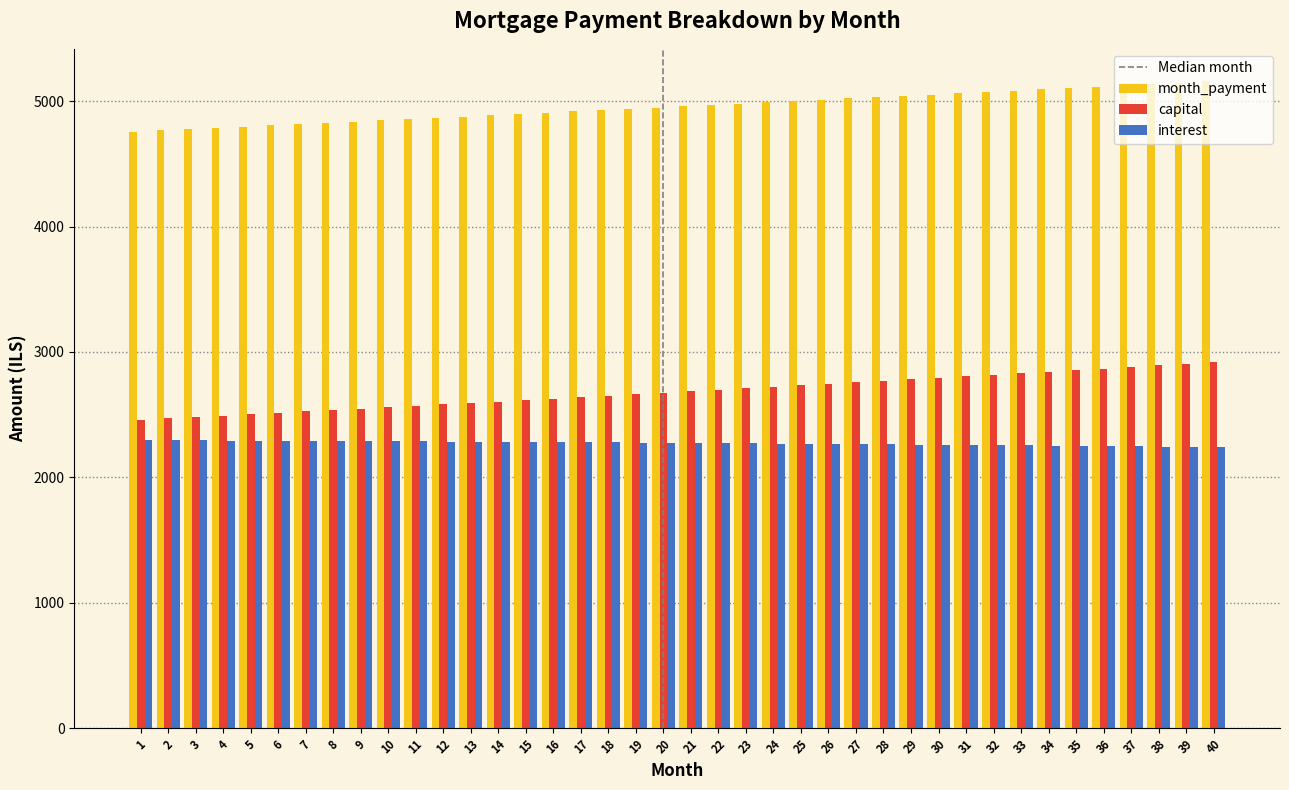

What is the average value of the capital series?

2682.8